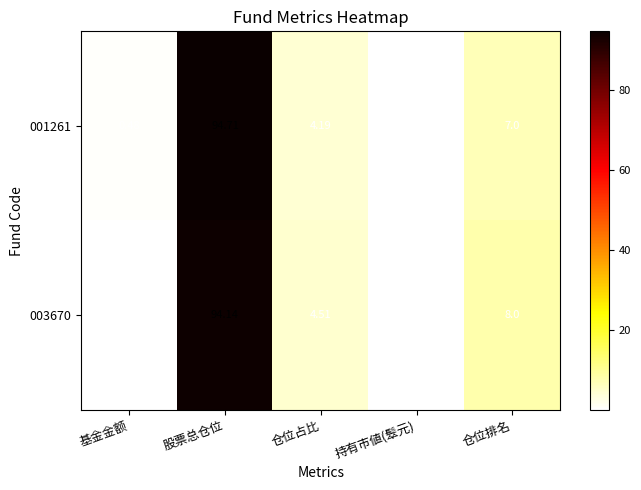

At 基金金额, list the series in order from largest to smallest.

001261, 003670